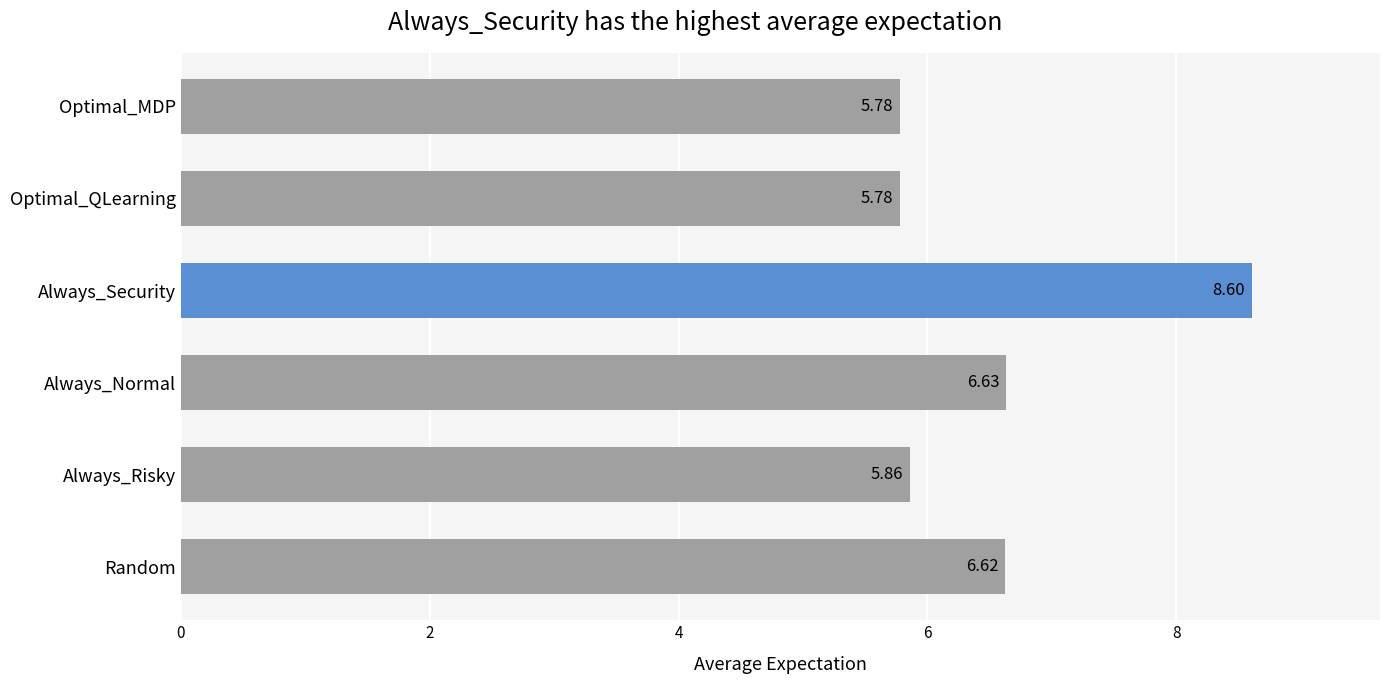

What is the sum of all values?

39.3